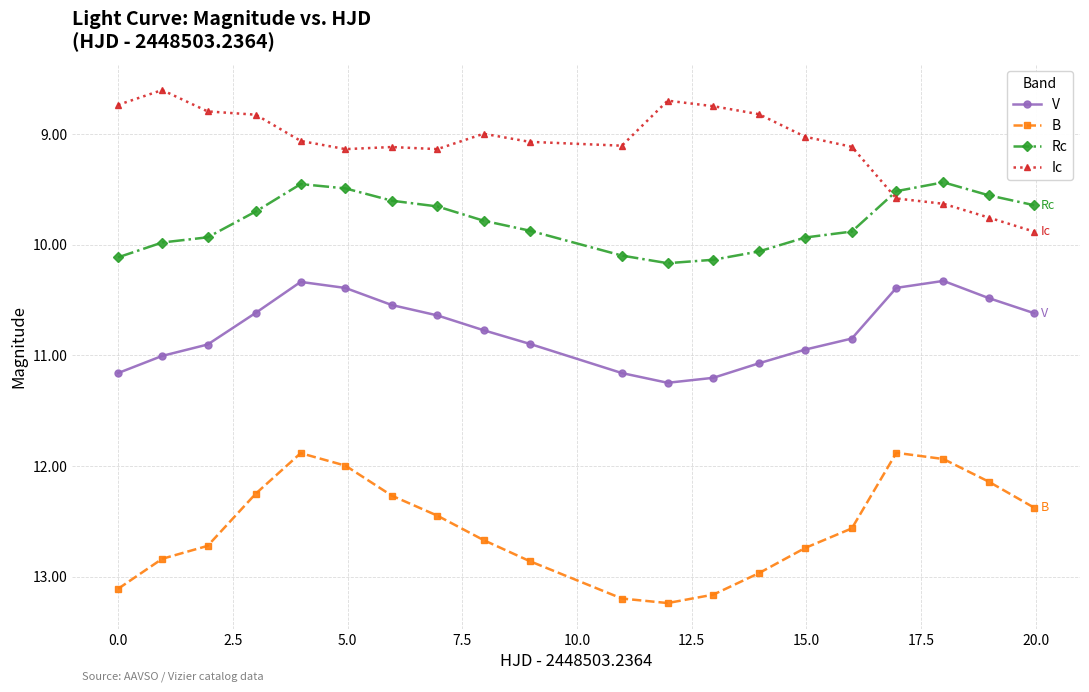

Which series has the largest total across all categories?

B